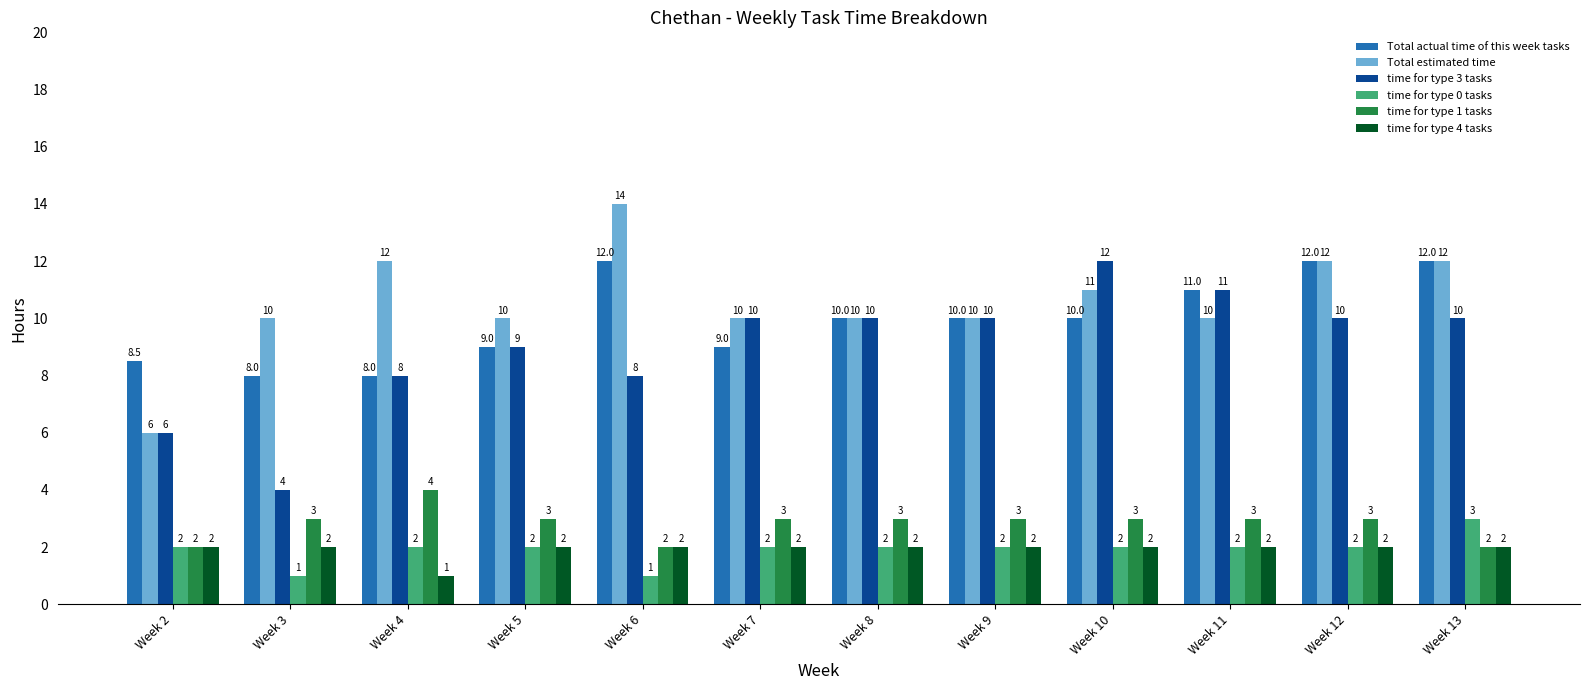

Which series has the largest total across all categories?

Total estimated time